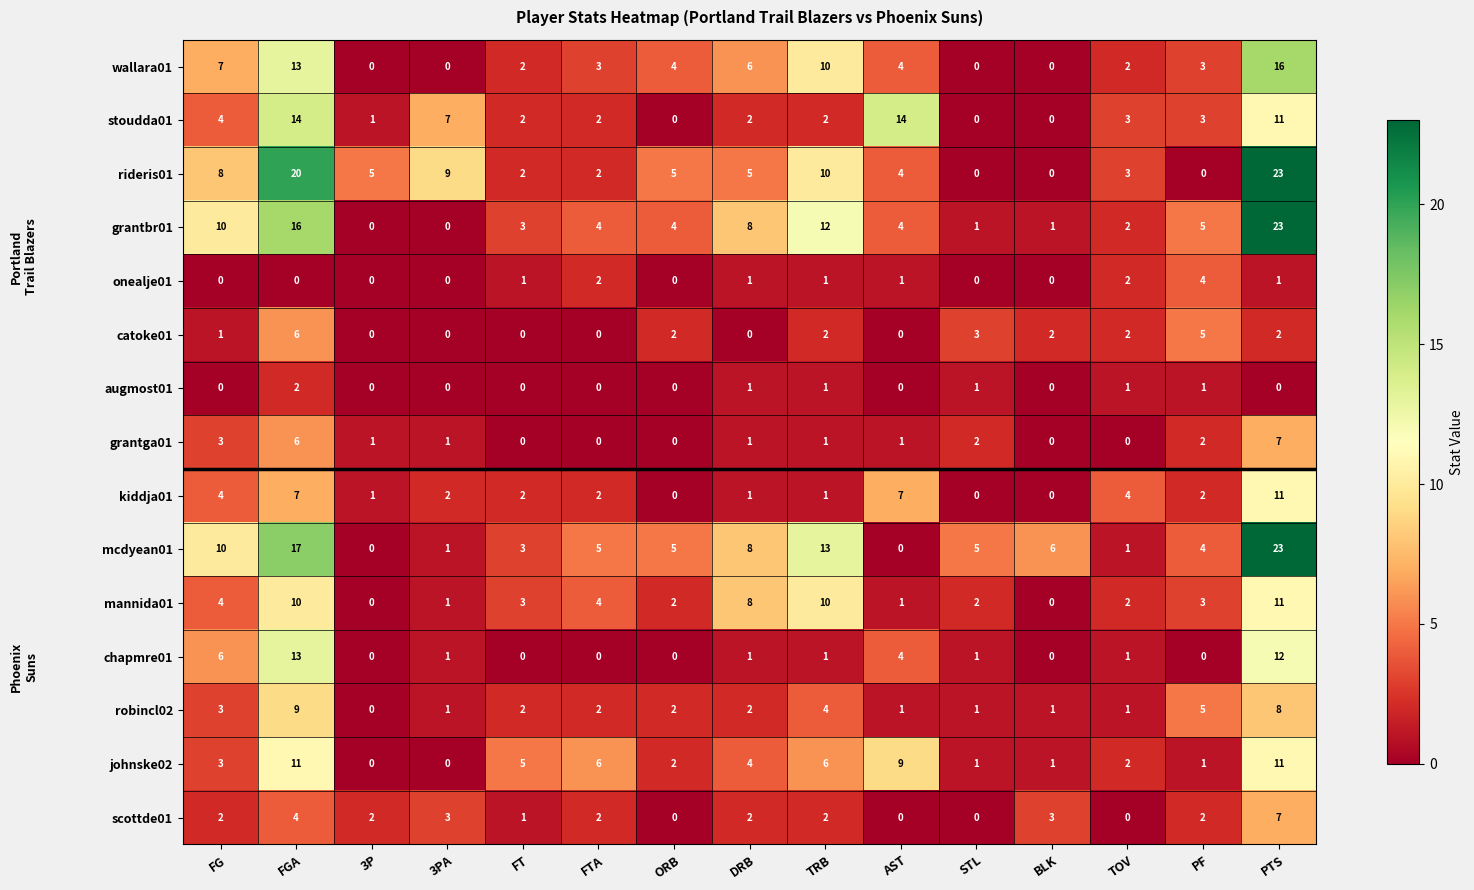

The mannida01 series shows 18 at PTS. True or false?

False